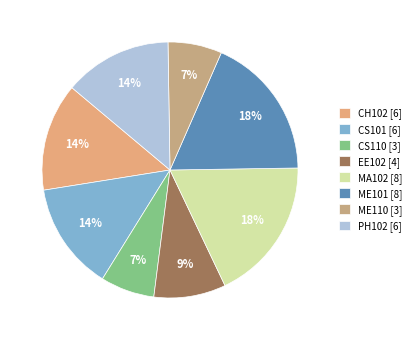

How many slices are in this pie chart?

8